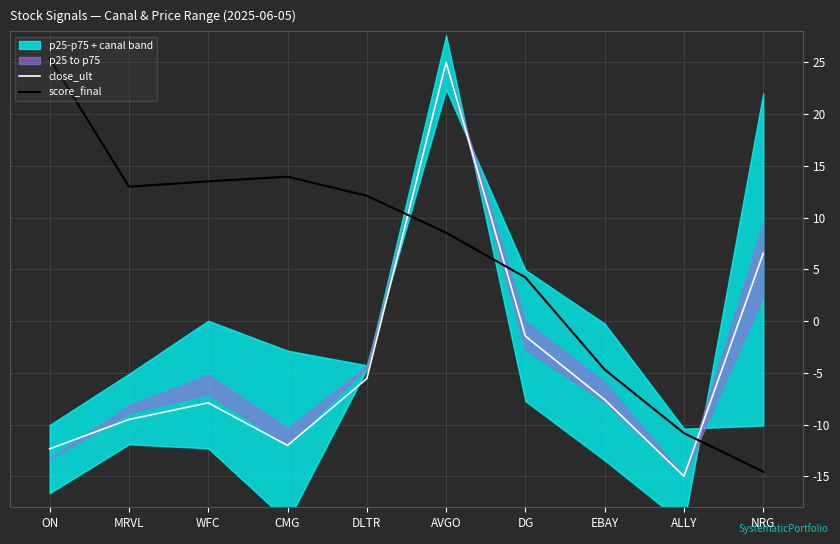

How many values in the close_ult series are below -7?

6